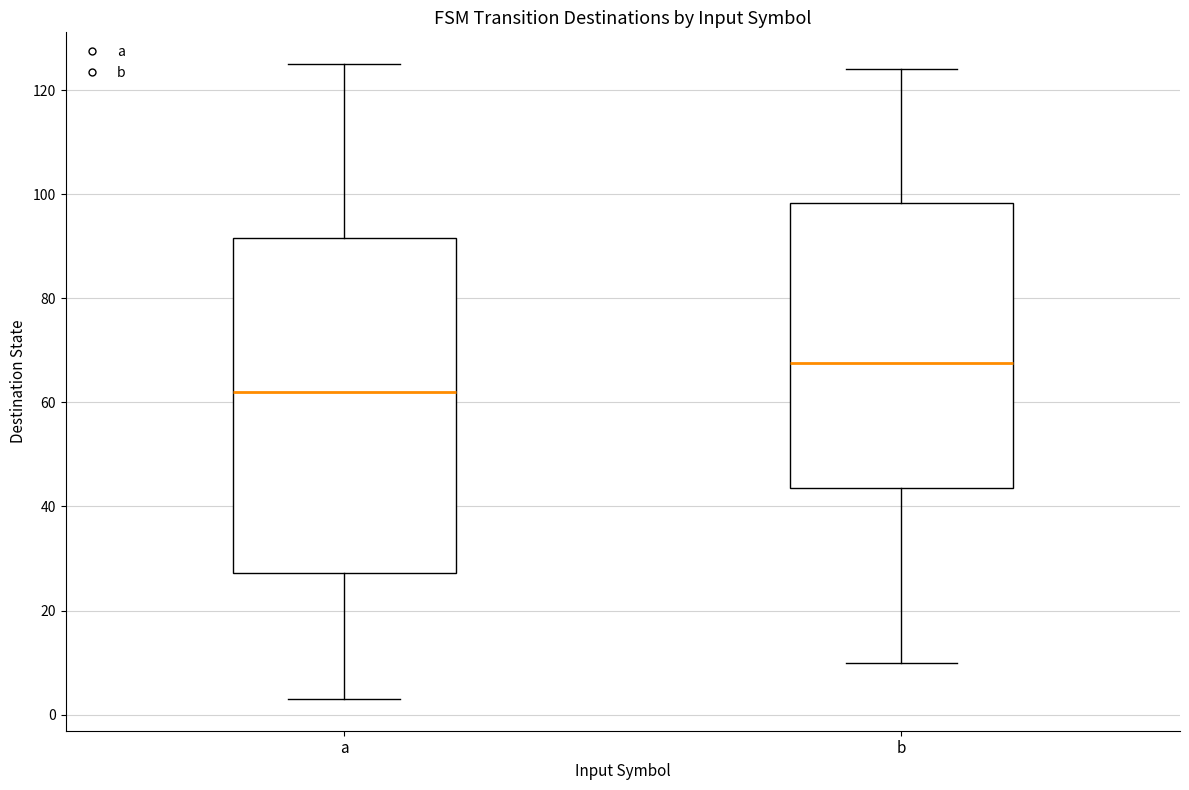

Reading left to right, read every box against the y-axis: the position of its median line, the range the box covers, and the ends of its whiskers. The values are not printed on the chart, so give them approximately, as read against the axis.

a: median 62, box 28 to 92, whiskers 4 to 126
b: median 68, box 44 to 98, whiskers 10 to 124